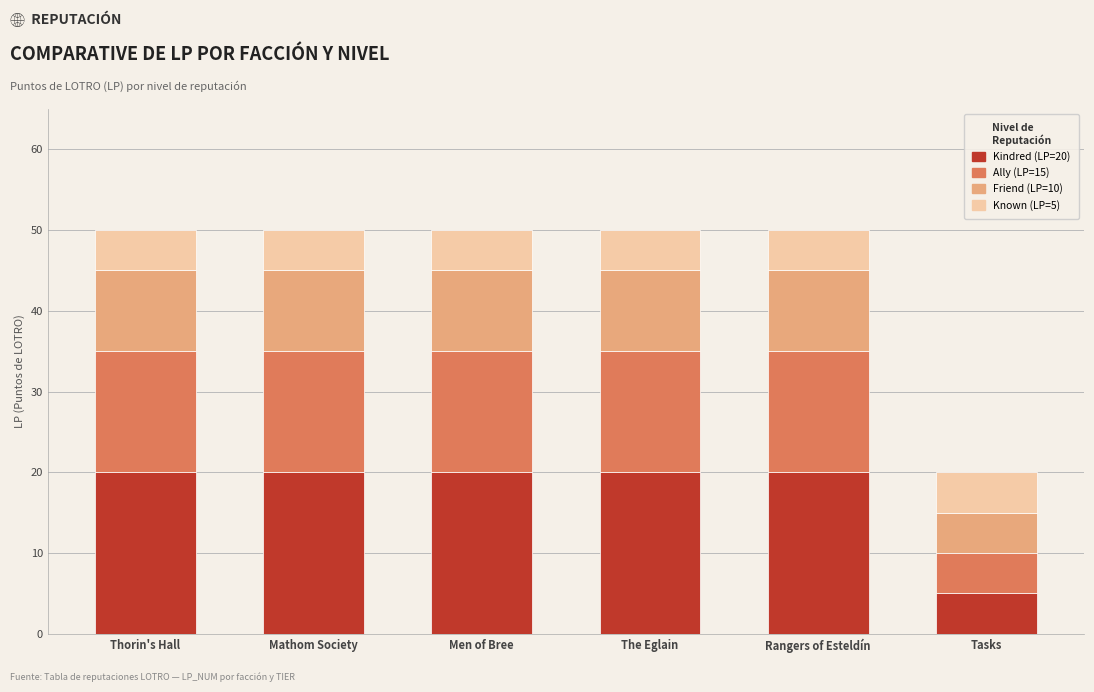

At which label does Kindred (LP=20) reach its minimum?

Tasks